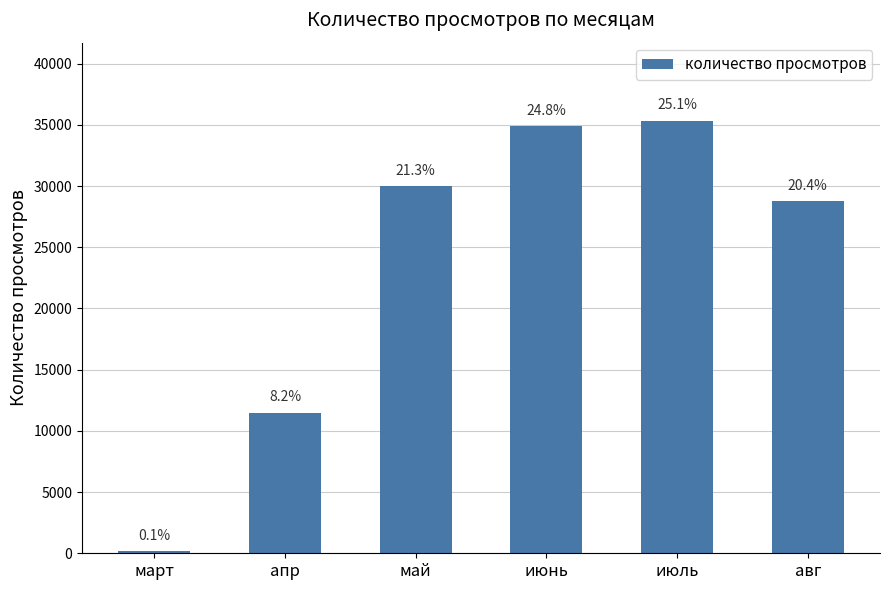

Does the chart contain any negative values?

No